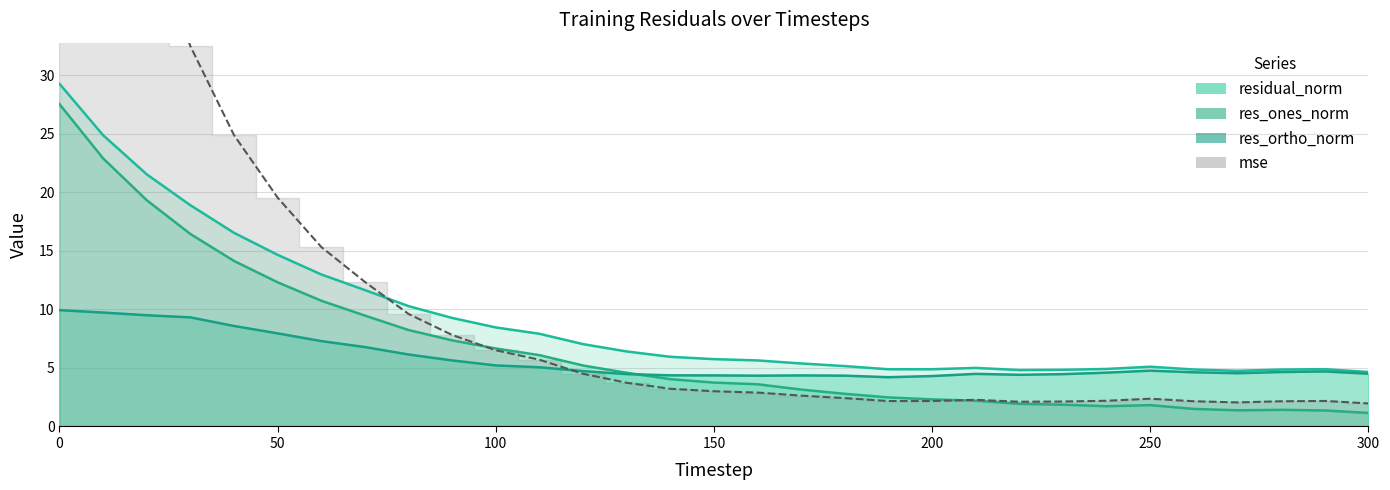

How many lines are shown in the chart?

4